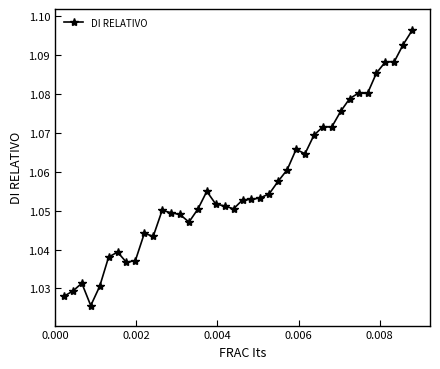

What is the sum of all values?

42.3